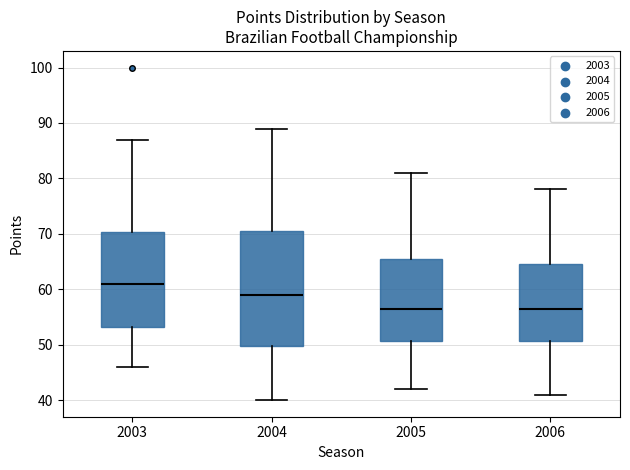

Where does the upper whisker of the box at x = 2006 end on the y-axis? The values are not printed on the chart, so give them approximately, as read against the axis.

78